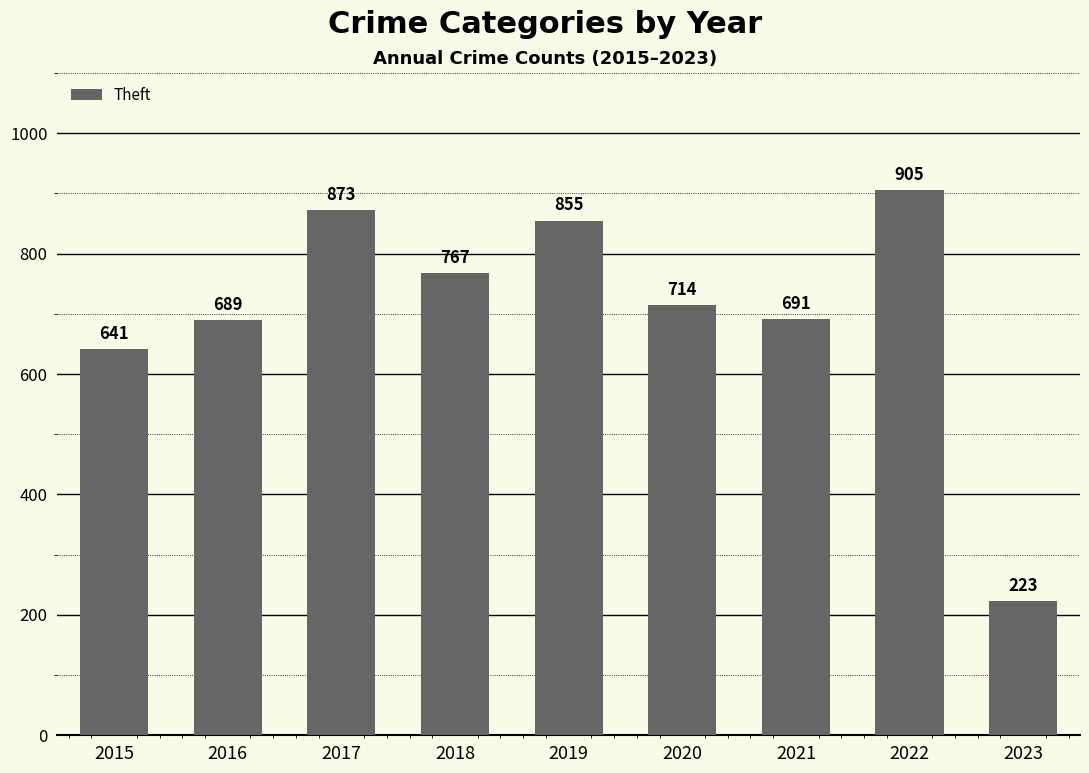

Are the bars grouped side by side (vs. stacked)?

No